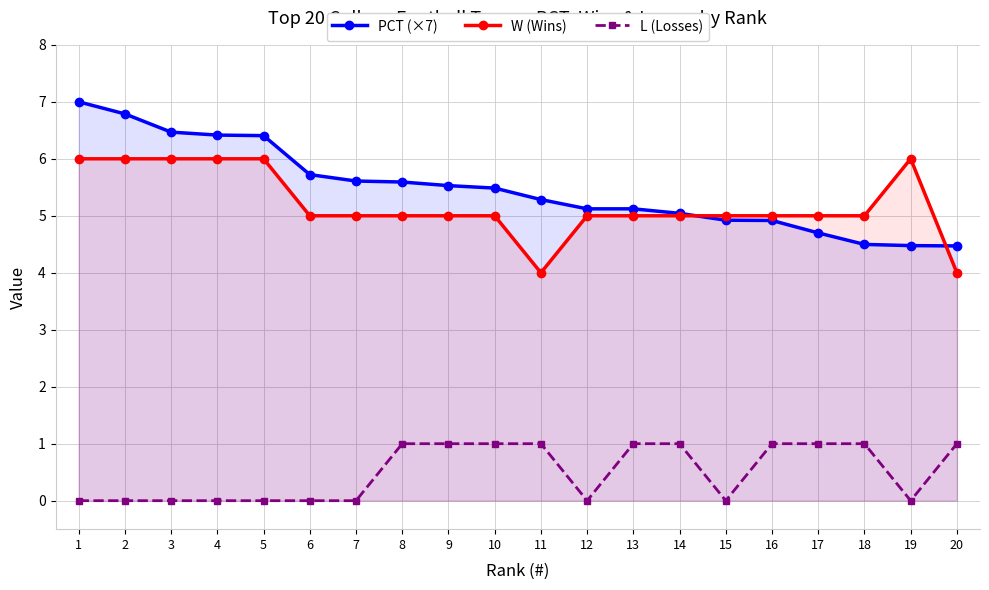

The L (Losses) series shows 0.5 at 3. True or false?

False